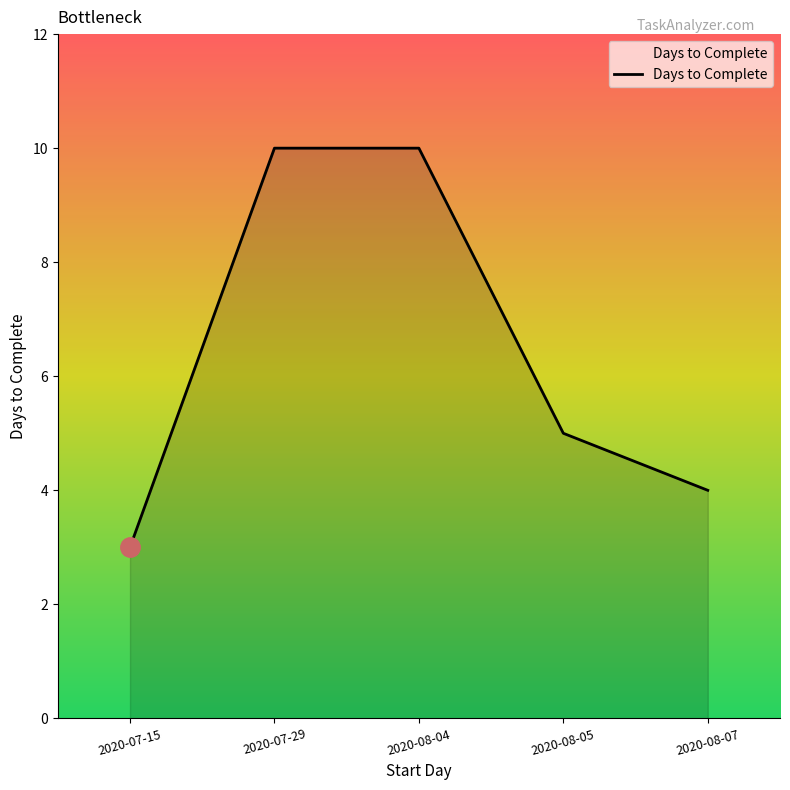

Count the values in the range 4 to 10.

4